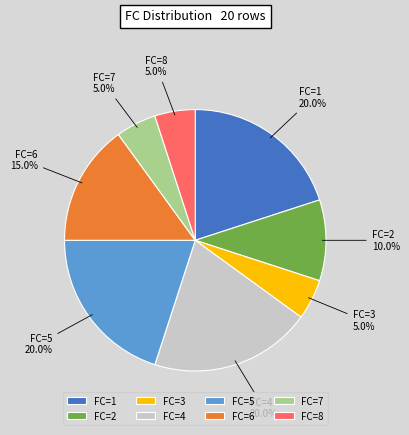

What is the ratio of the value at FC=2 to the value at FC=5?

0.5